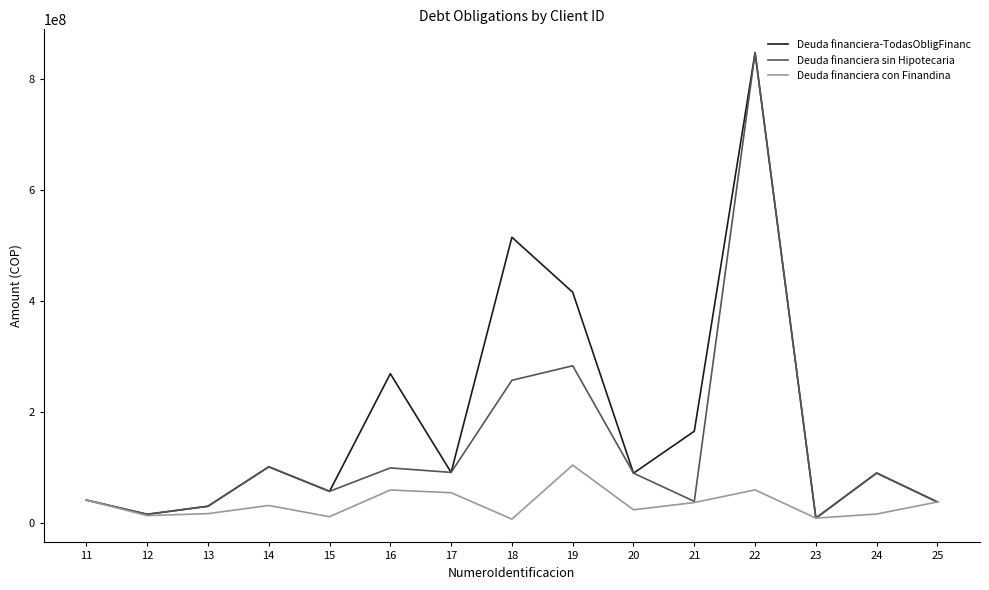

Rank the series by their average value, from lowest to highest.

Deuda financiera con Finandina, Deuda financiera sin Hipotecaria, Deuda financiera-TodasObligFinanc